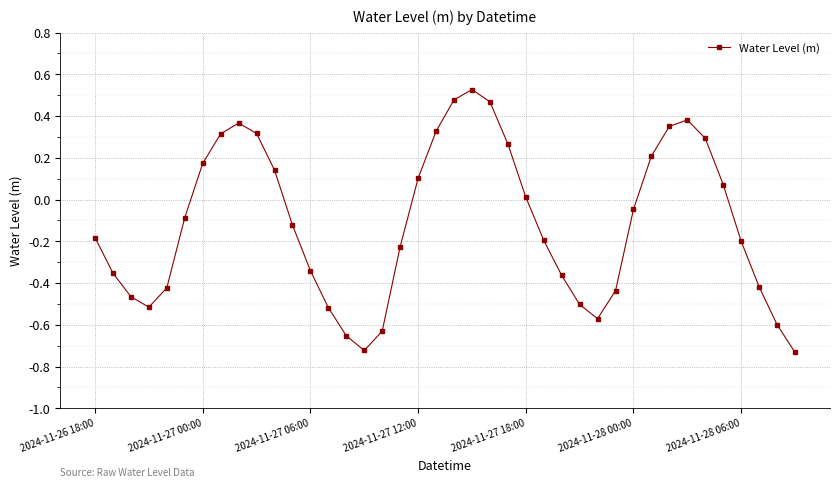

How many interior local peaks (higher than both neighbors) does the data have?

3